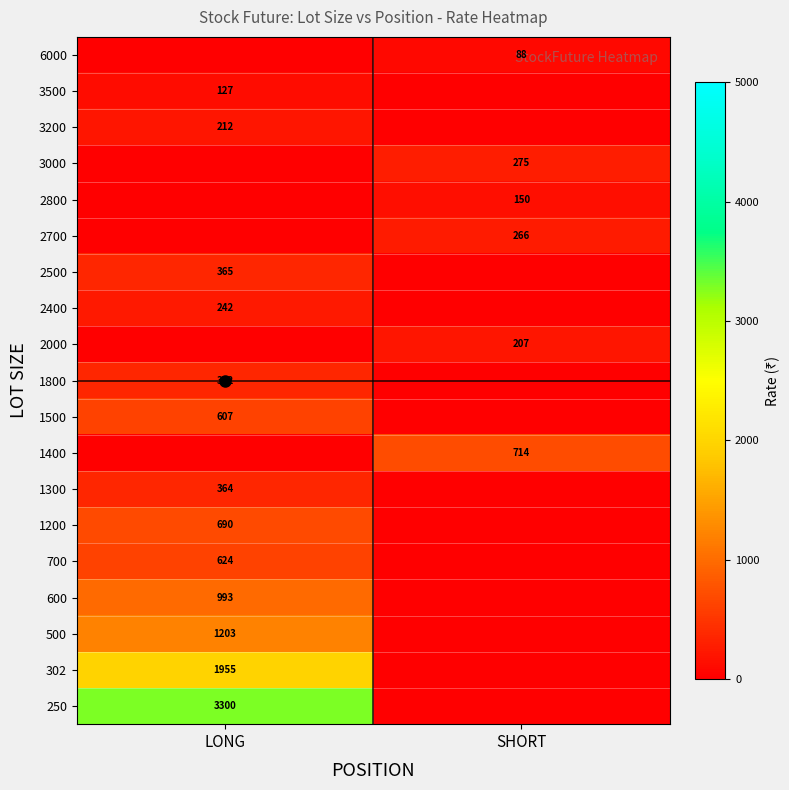

How many categories are shown in the chart?

2